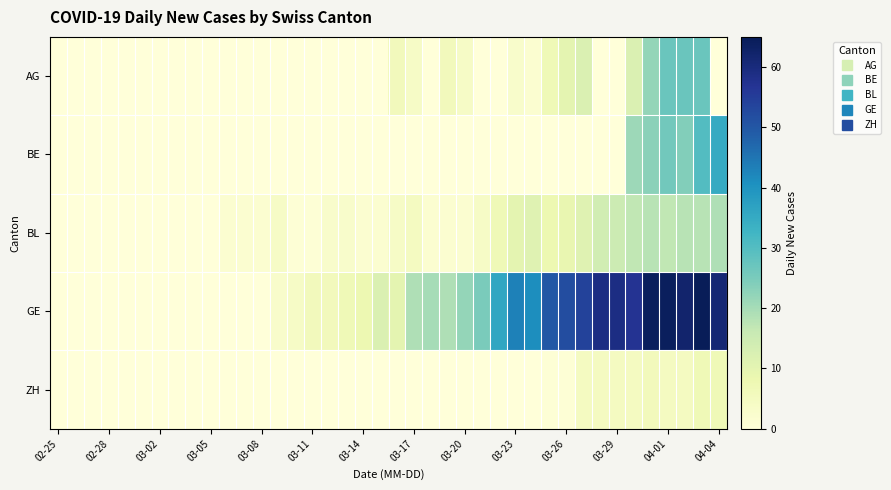

Count the number of categories in the chart.

40